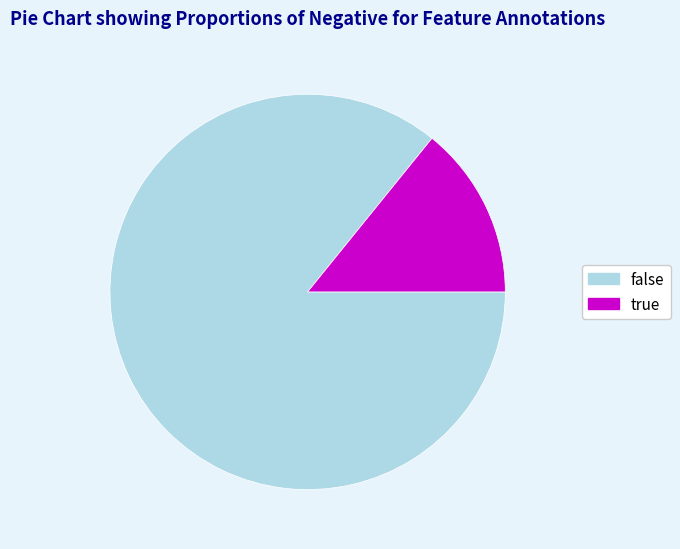

What is the smallest slice in the pie chart?

true